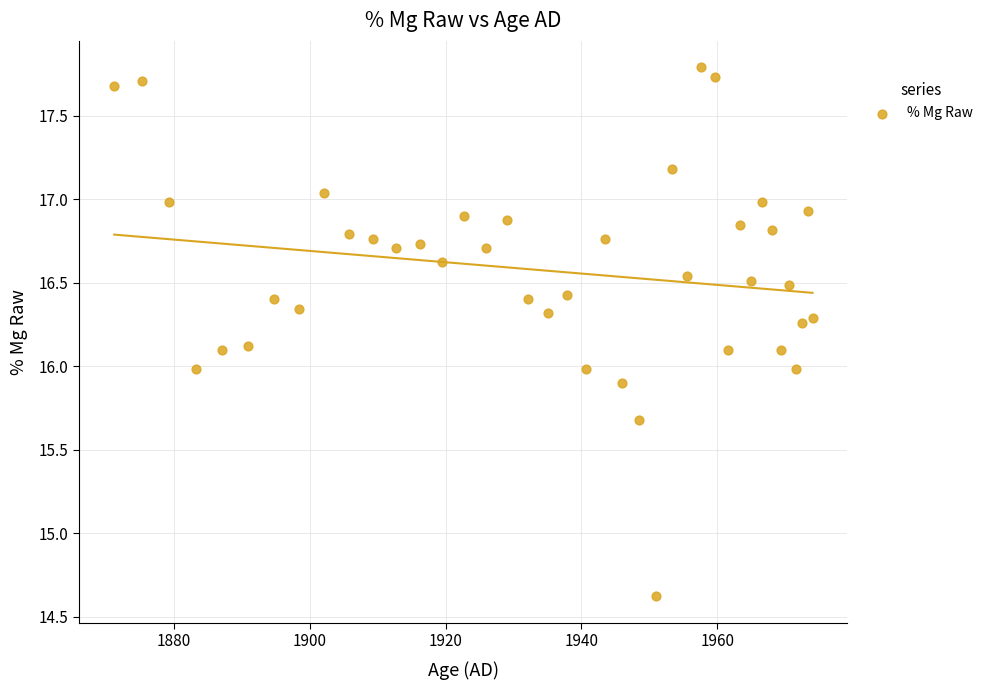

What is the range of X values (max minus min)?

102.7